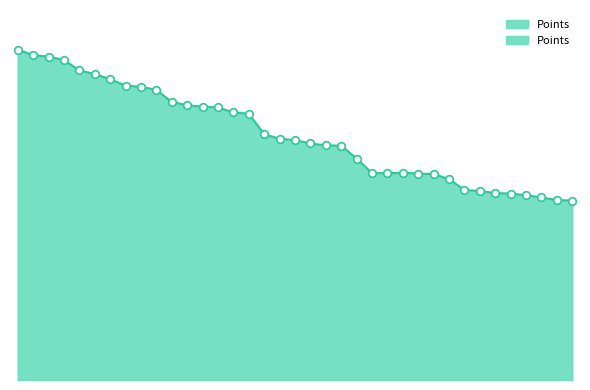

Which has a higher value, Anonymous 10 or Jesteq?

Jesteq